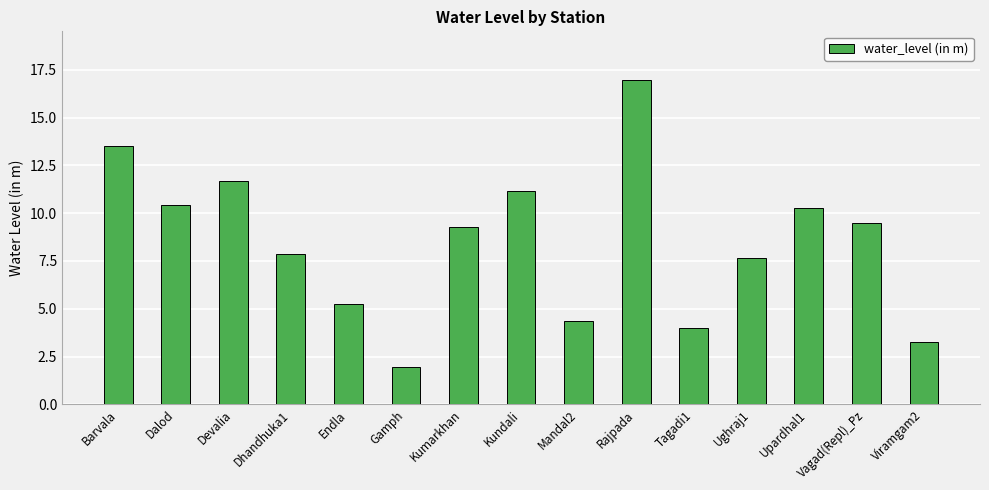

Count the number of data series in this chart.

1